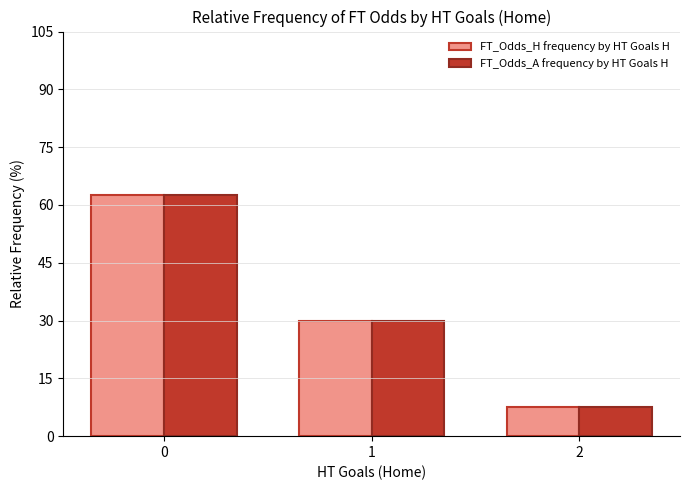

The value of FT_Odds_H frequency by HT Goals H at 2 is 4.2. True or false?

False